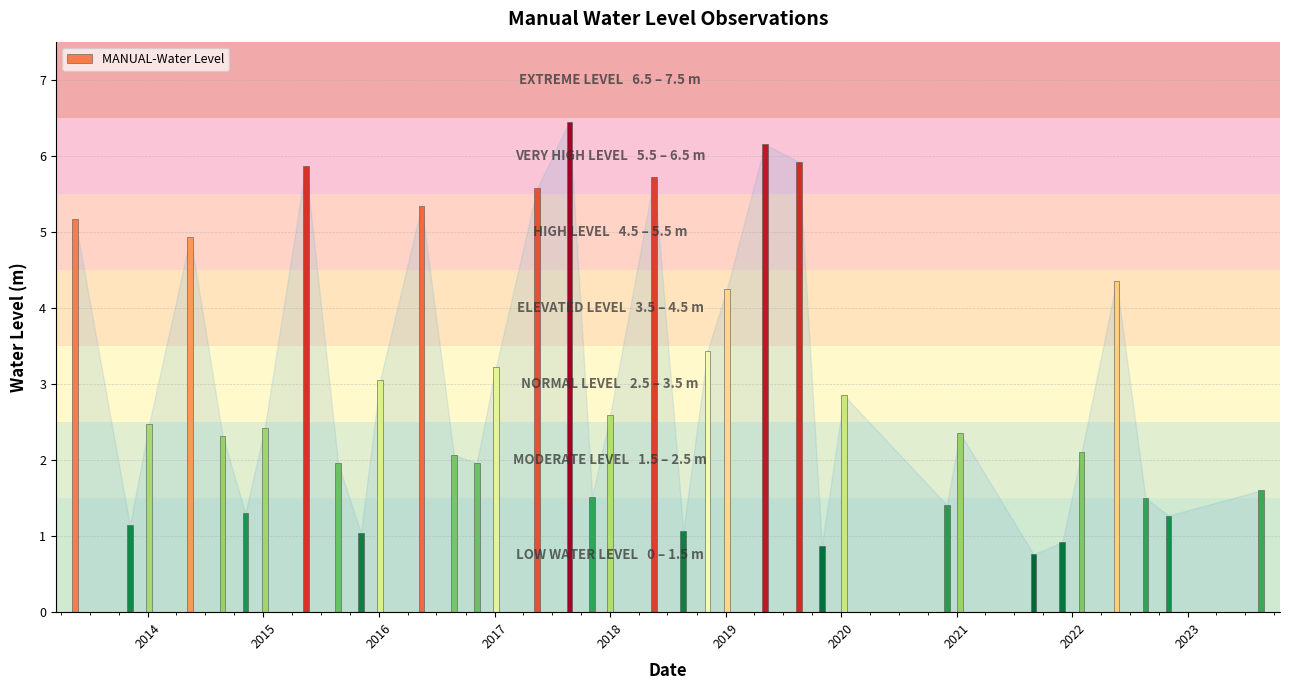

What is the value of the 13th bar from the left?

2.1